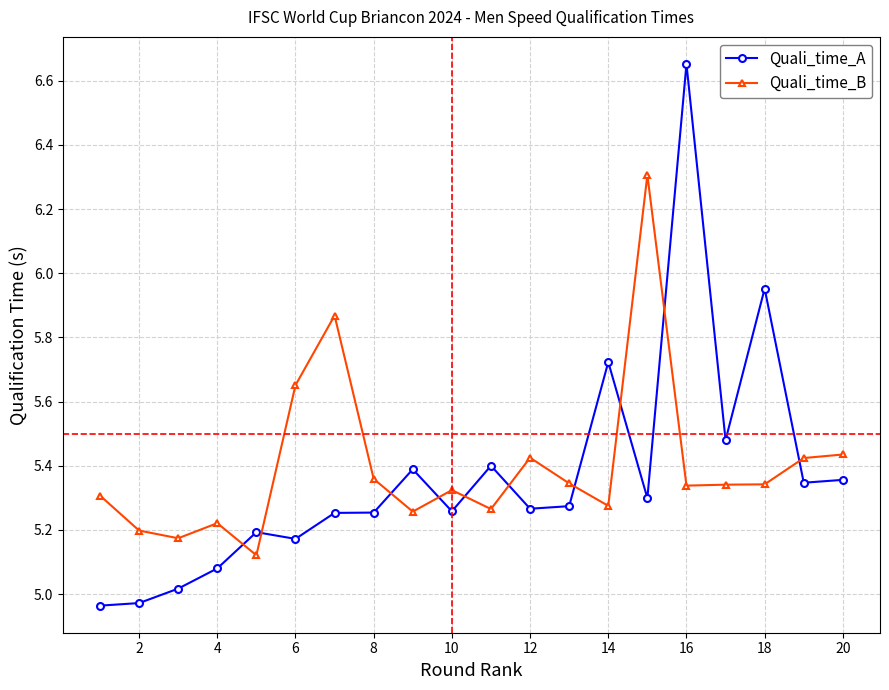

List the series in order of their peak value, highest first.

Quali_time_A, Quali_time_B